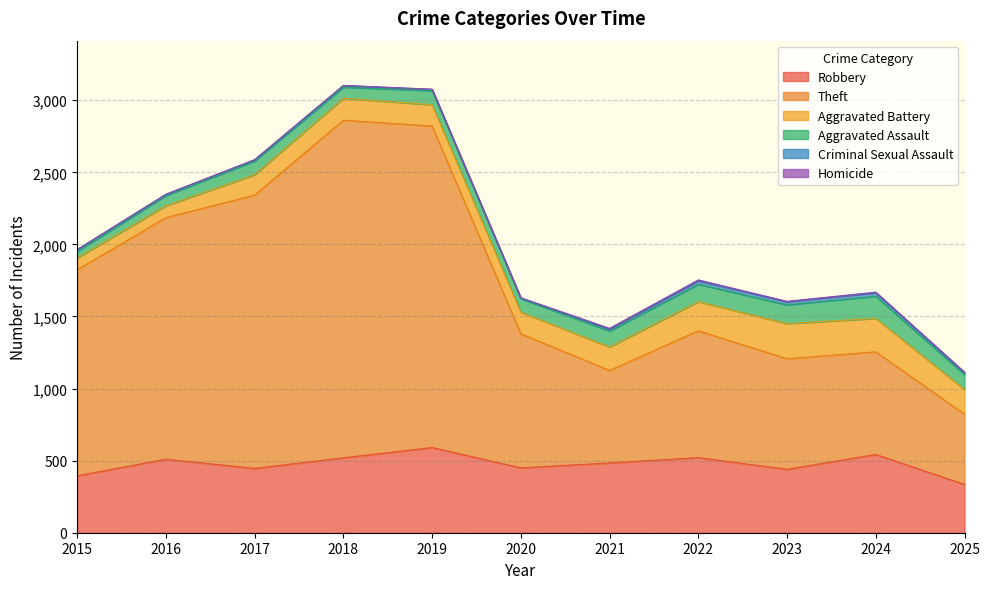

How many distinct data groups are displayed?

6